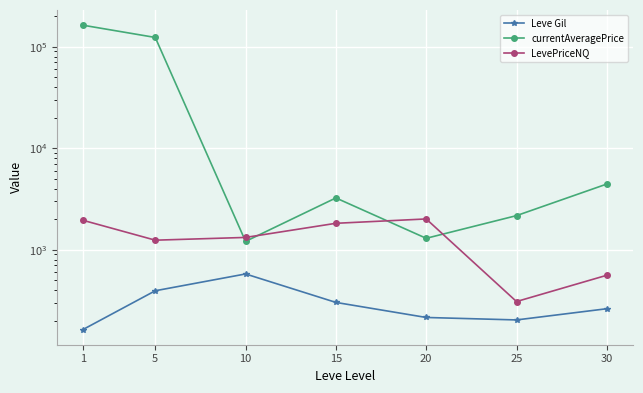

Reading left to right, list all the values displayed in this chart.

Leve Gil: 1=163.5	5=393.8	10=576.7	15=302.3	20=214.8	25=203.2	30=262.0
currentAveragePrice: 1=162825.1	5=123342.6	10=1207.1	15=3235.0	20=1294.7	25=2165.5	30=4434.8
LevePriceNQ: 1=1947.5	5=1240.7	10=1320.6	15=1819.8	20=2008.5	25=308.3	30=559.8